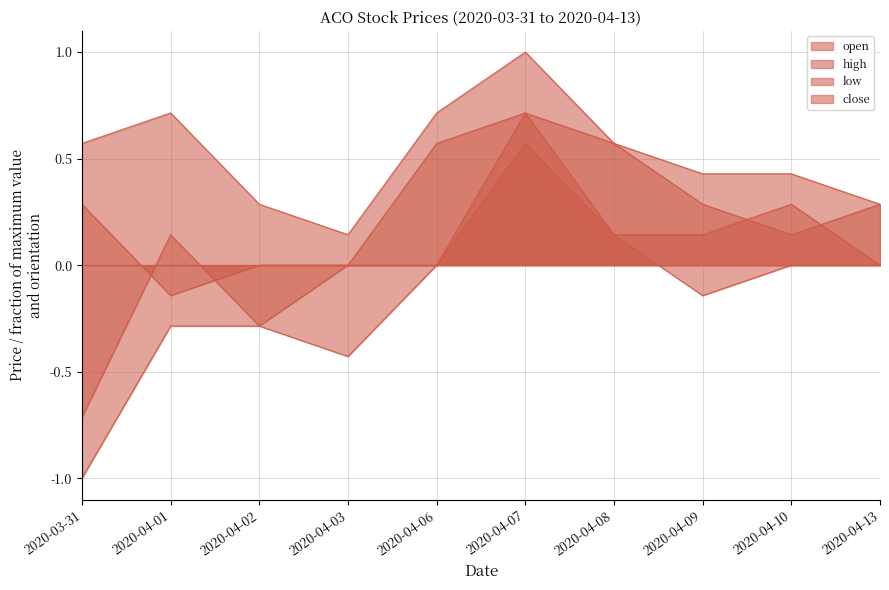

Where is low nearest to the value 0?

2020-04-06